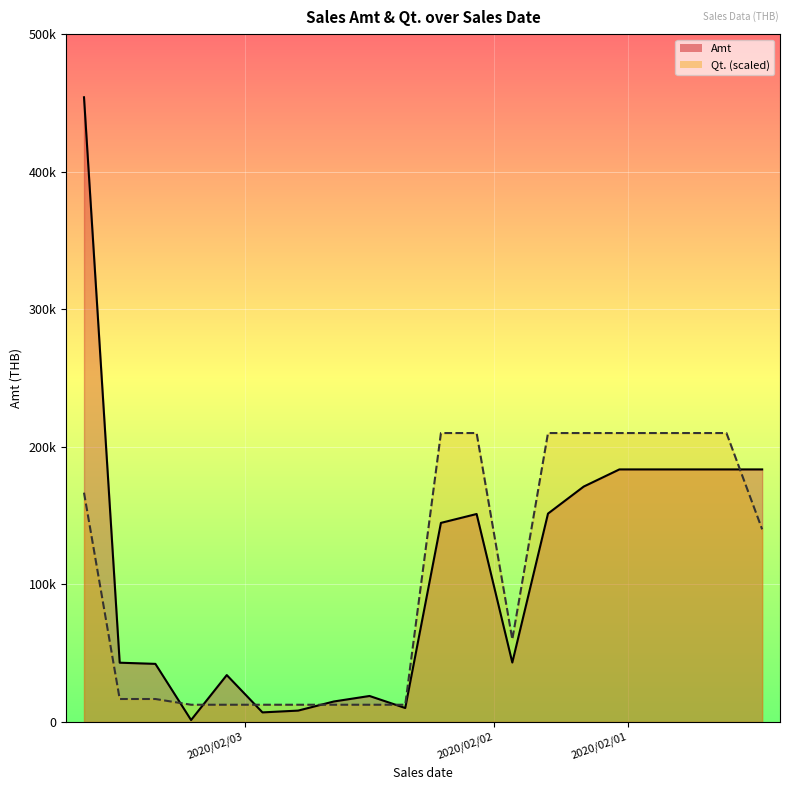

Reading left to right, list all the values displayed in this chart.

Amt_line: 454076.0	43061.6	42211.2	1387.2	34061.1	6932.4	8238.6	14868.6	18865.2	10122.0	144693.4	151149.6	43185.6	151452.0	171087.8	183561.8	183561.8	183561.8	183561.8	183561.8
Qt._line: 166666.7	16666.7	16666.7	12500.0	12500.0	12500.0	12500.0	12500.0	12500.0	12500.0	210000.0	210000.0	60000.0	210000.0	210000.0	210000.0	210000.0	210000.0	210000.0	140000.0